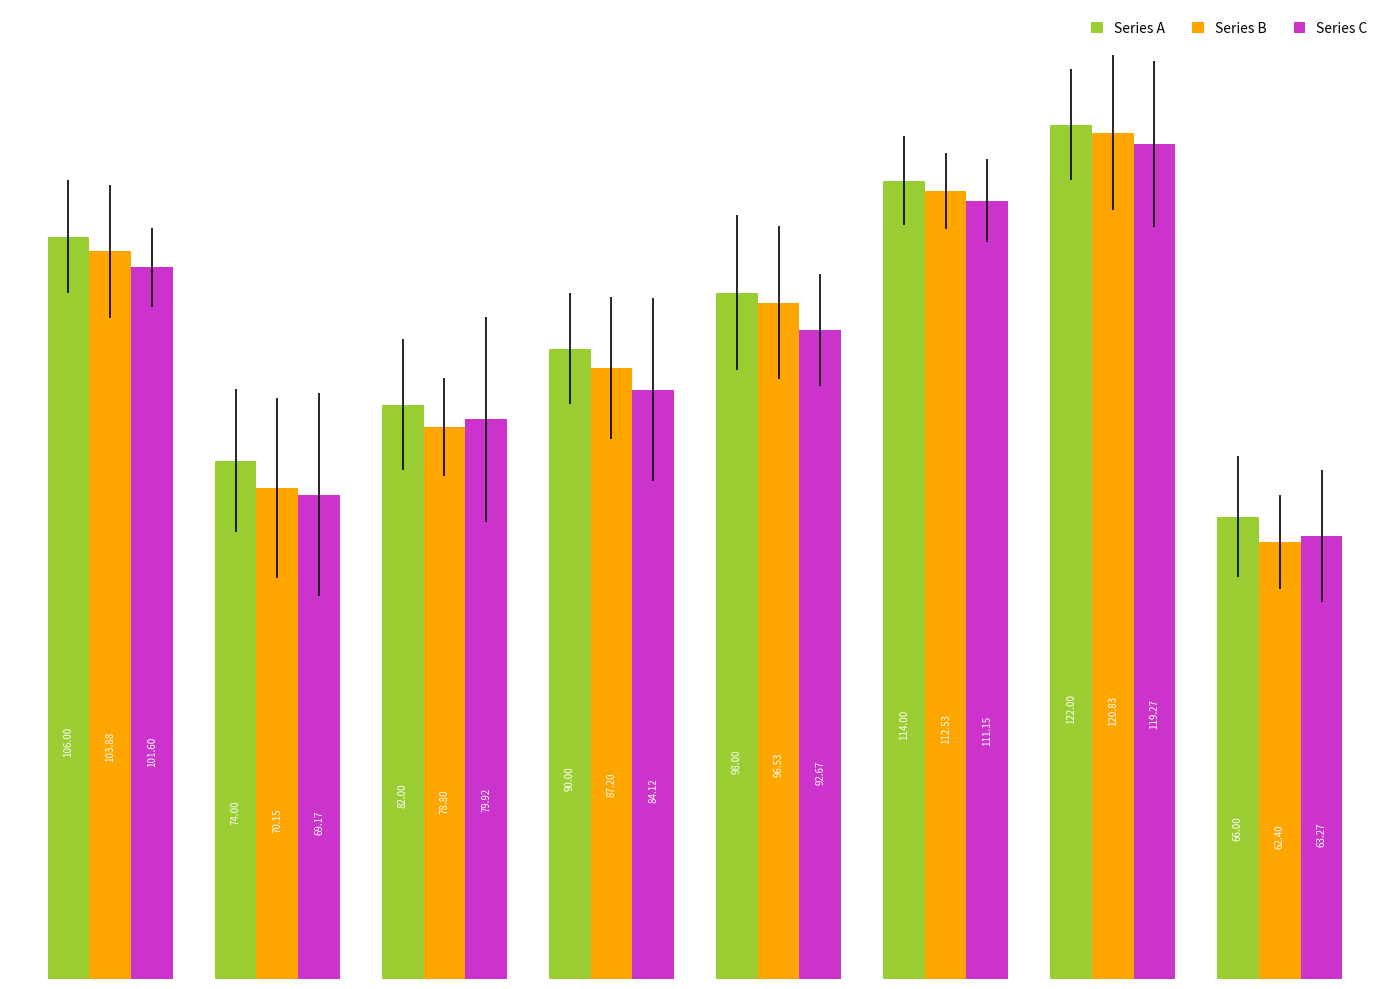

Which series has the widest spread of values?

Series B